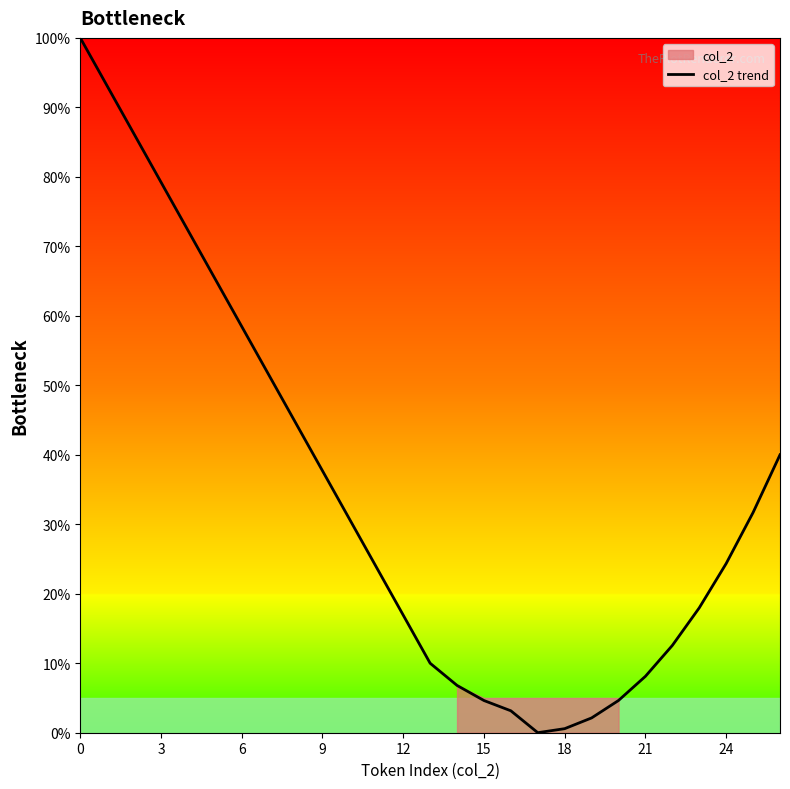

The value at 19 is 1.1. True or false?

False